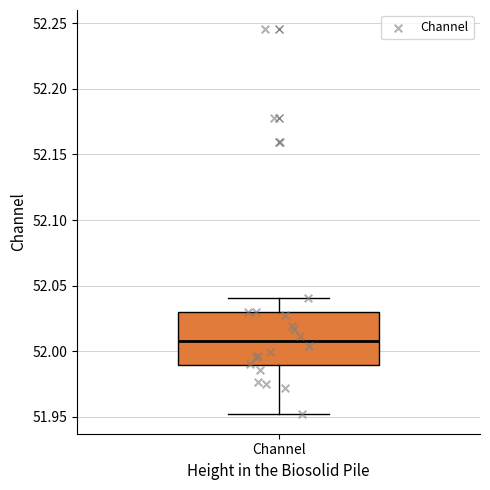

Where does the upper whisker of the box for Channel end on the y-axis? The values are not printed on the chart, so give them approximately, as read against the axis.

52.04